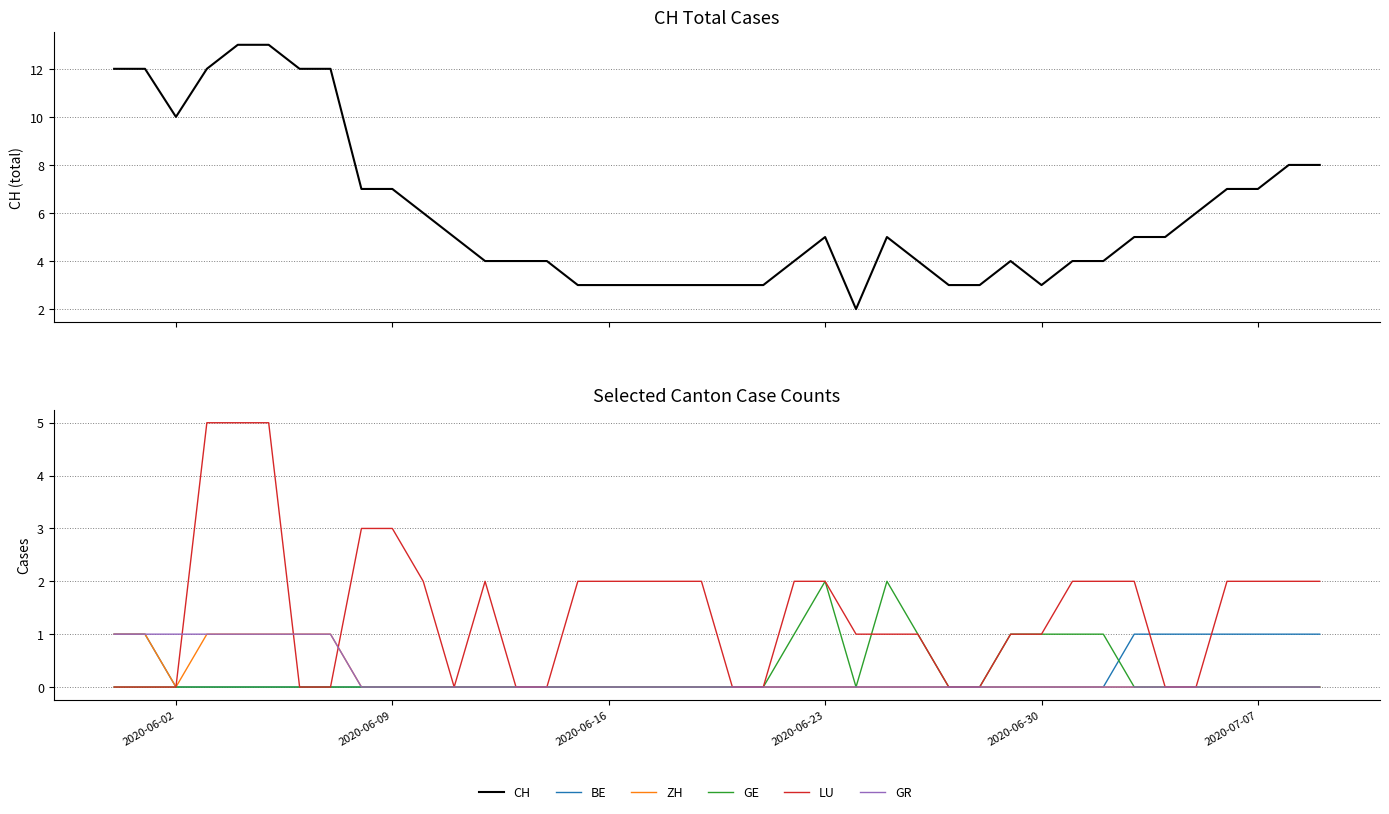

Does the chart display data point markers on the line(s)?

No